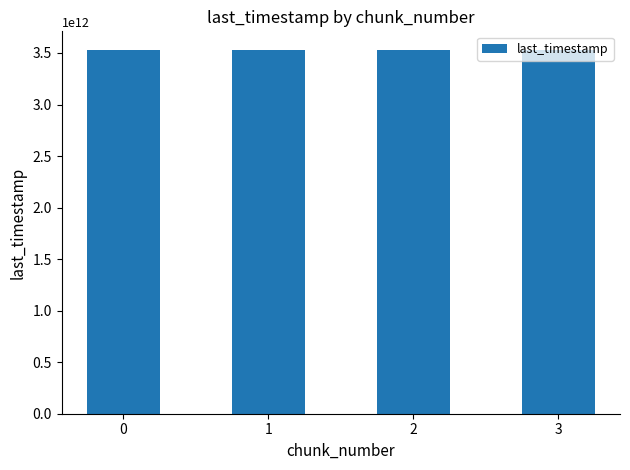

How many values are between 3532414541147 and 3533502764857?

3